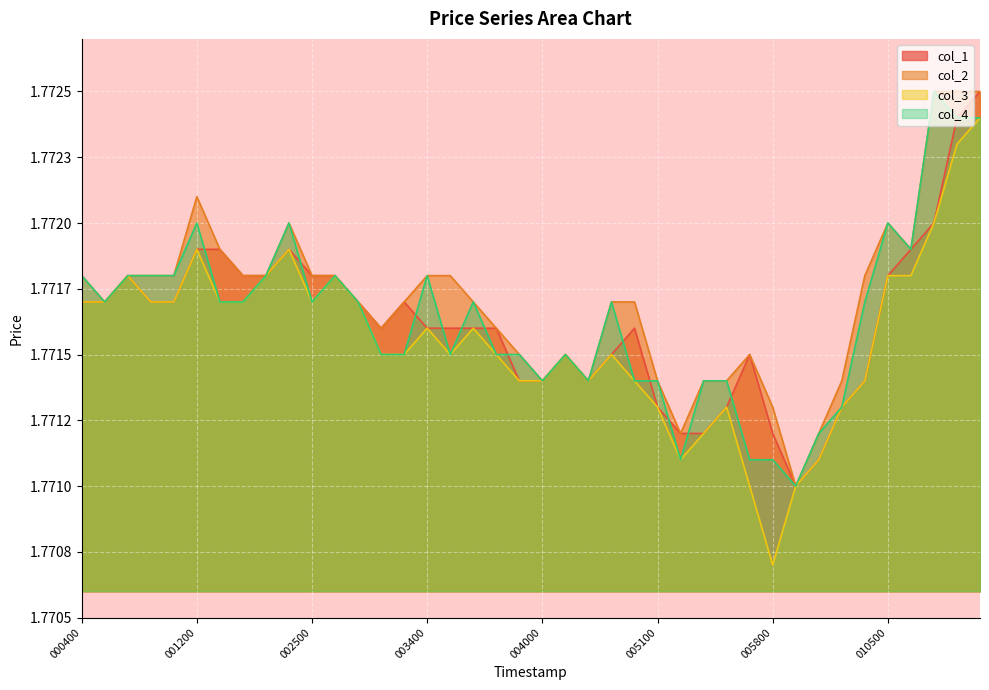

What is the lowest value of the col_3 series?

1.8